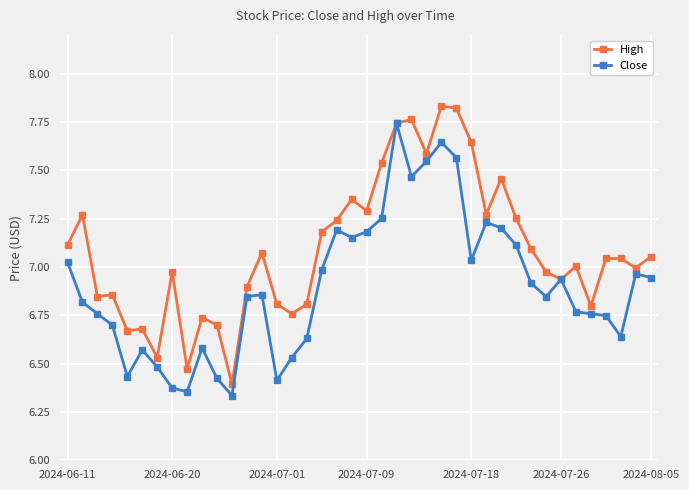

List the series in order of their peak value, highest first.

High, Close